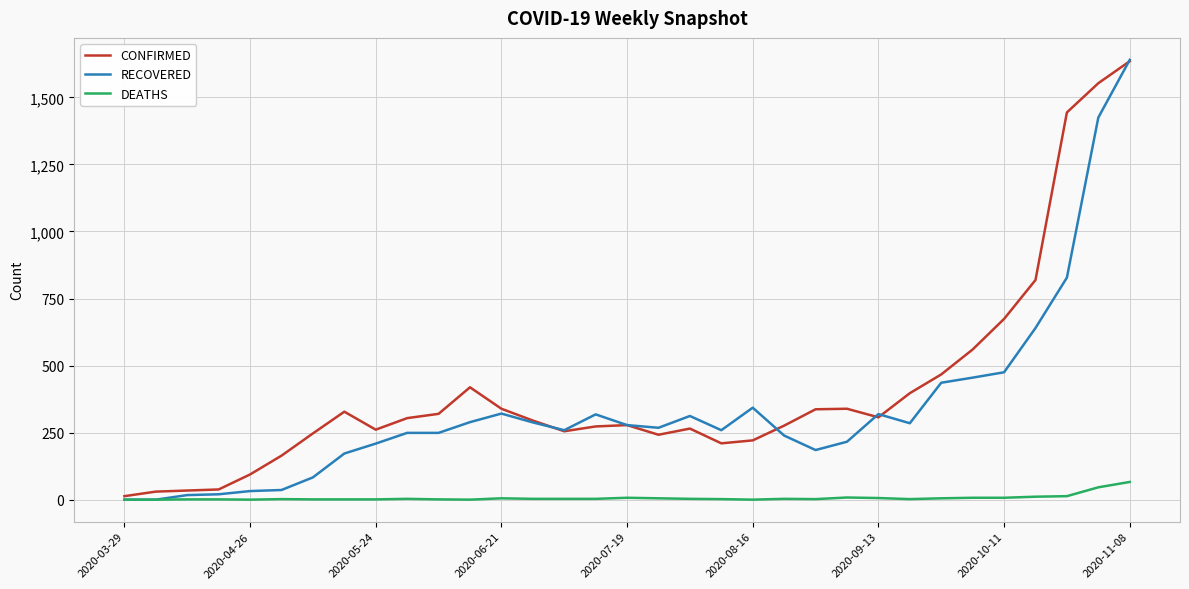

What is the highest value of the DEATHS series?

66